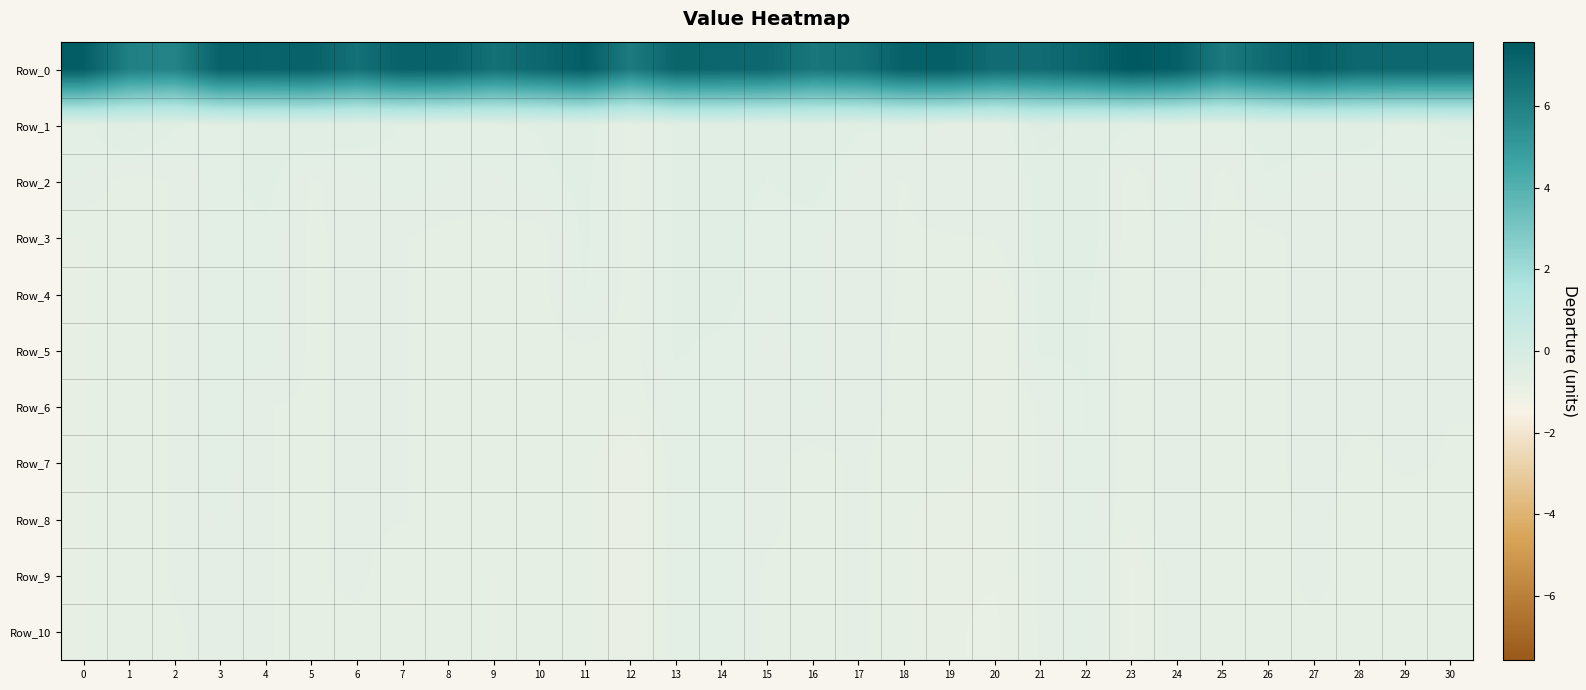

Between 13 and 19, which is larger?

19